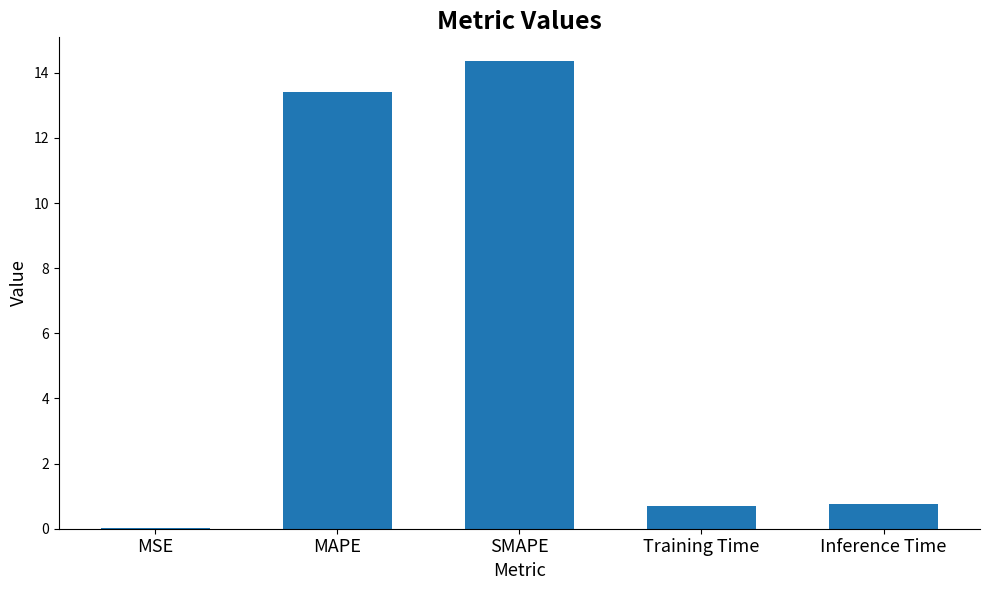

What is the maximum value shown in the chart?

14.4